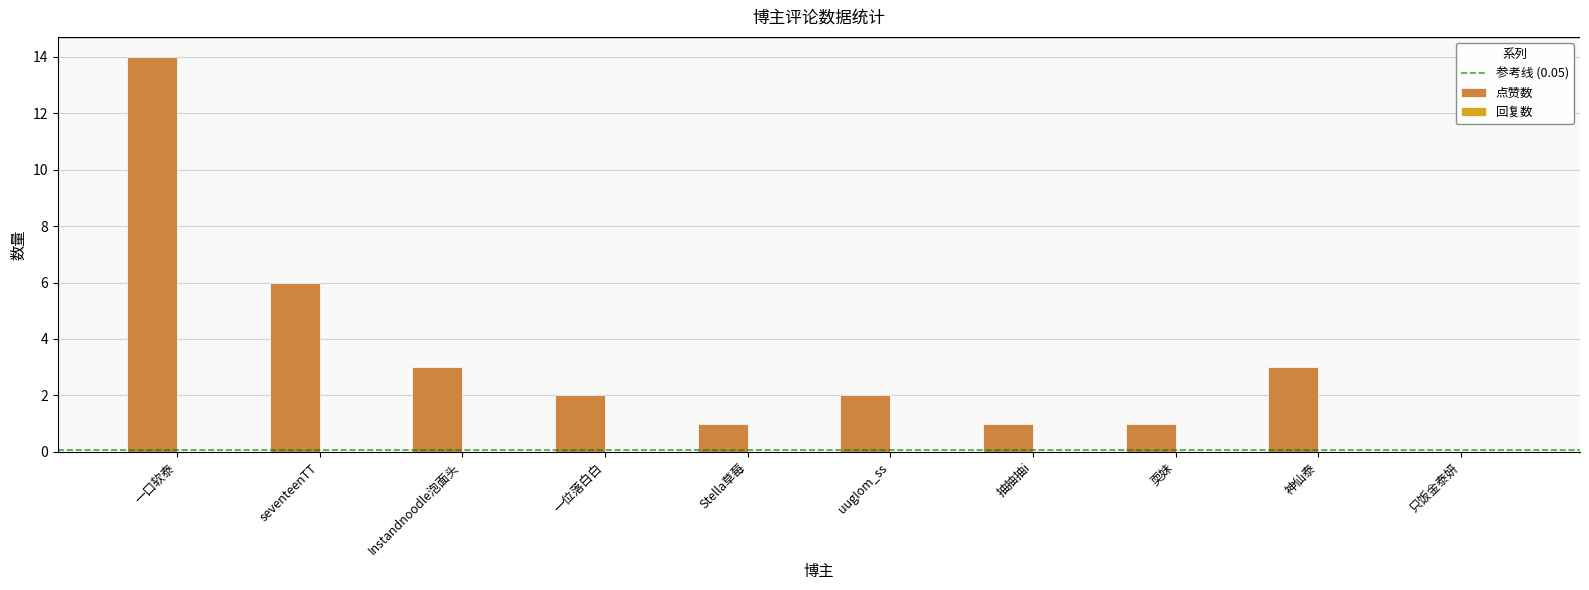

What is the difference between the values at 抽抽抽i and seventeenTT?

5